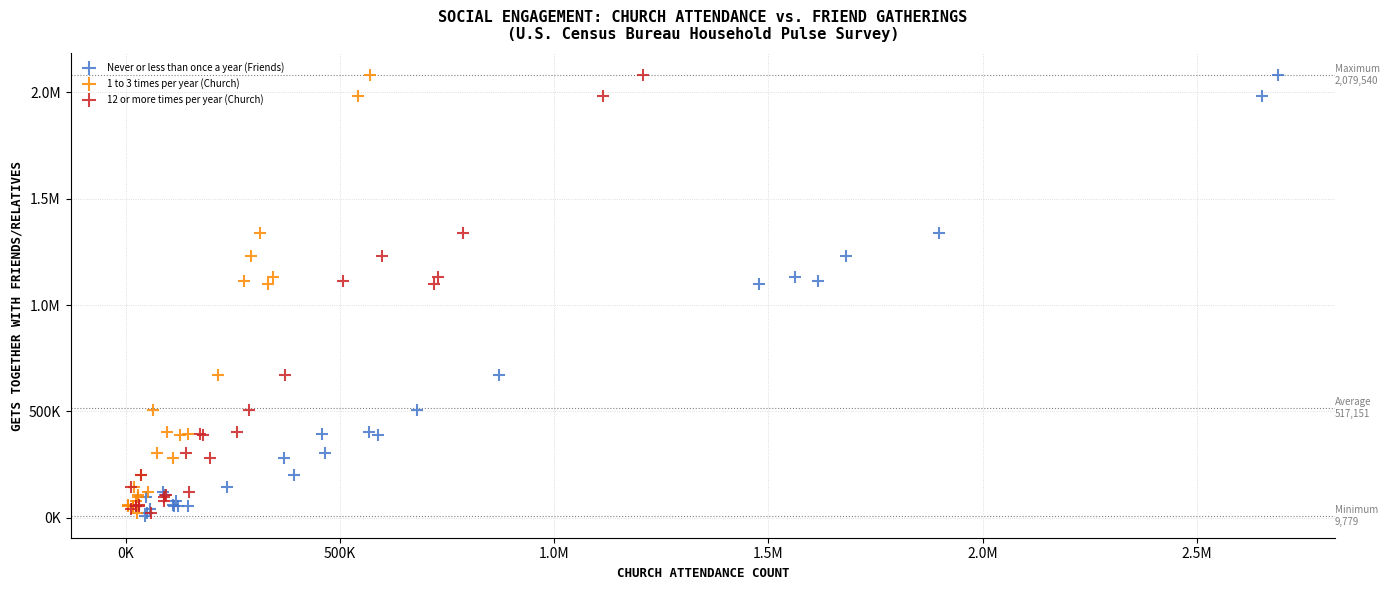

What are all the series names shown in the legend?

Never or less than once a year (Friends), 1 to 3 times per year (Church), 12 or more times per year (Church)